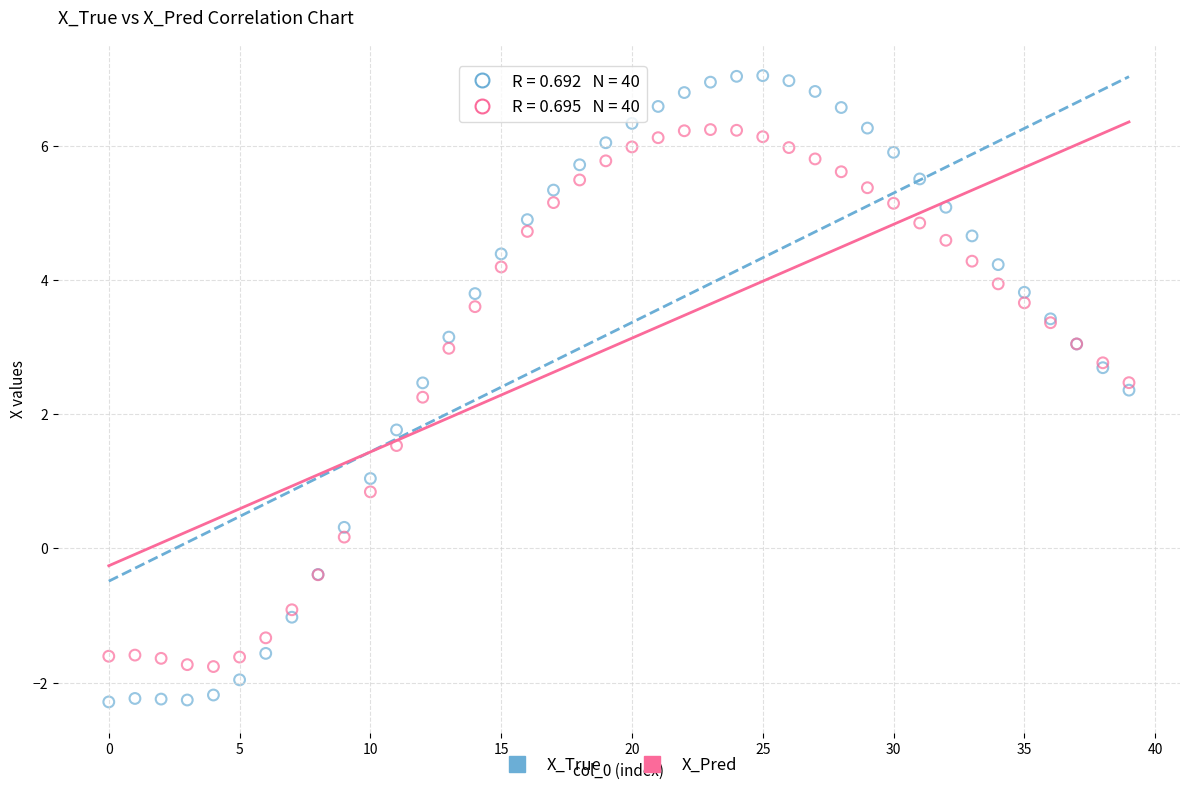

Which series has the largest Y range (max minus min)?

X_True